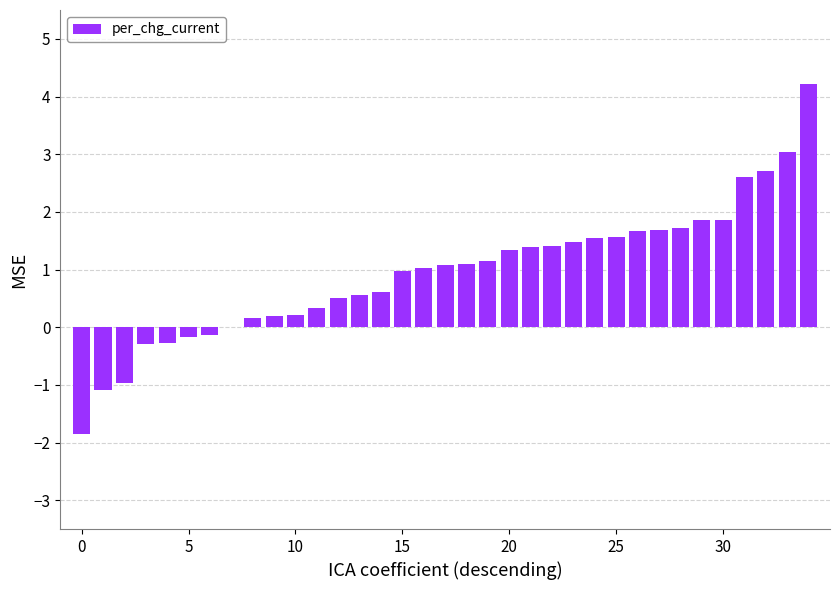

What is the sum of all values?

33.2